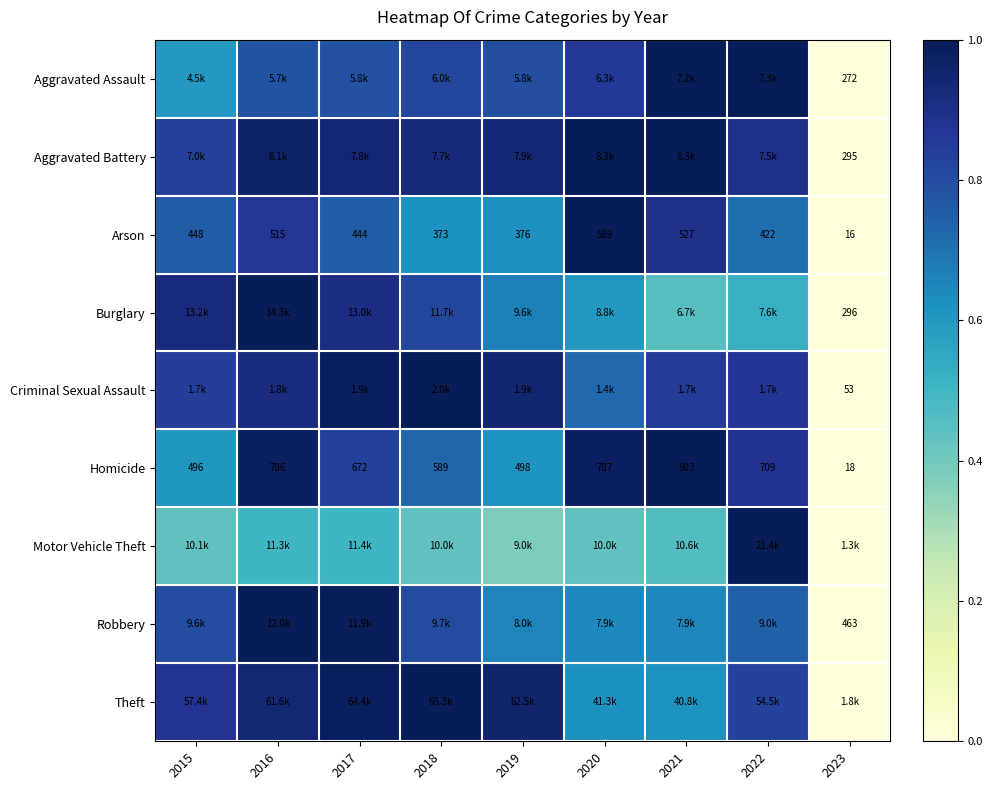

The Homicide series shows 0.6 at 2022. True or false?

False